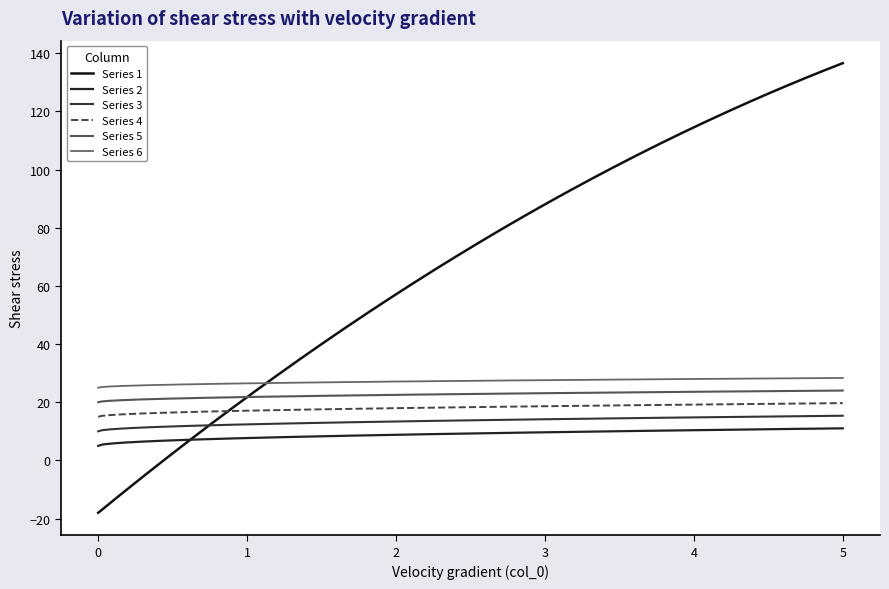

Which series has the largest range (max minus min)?

1